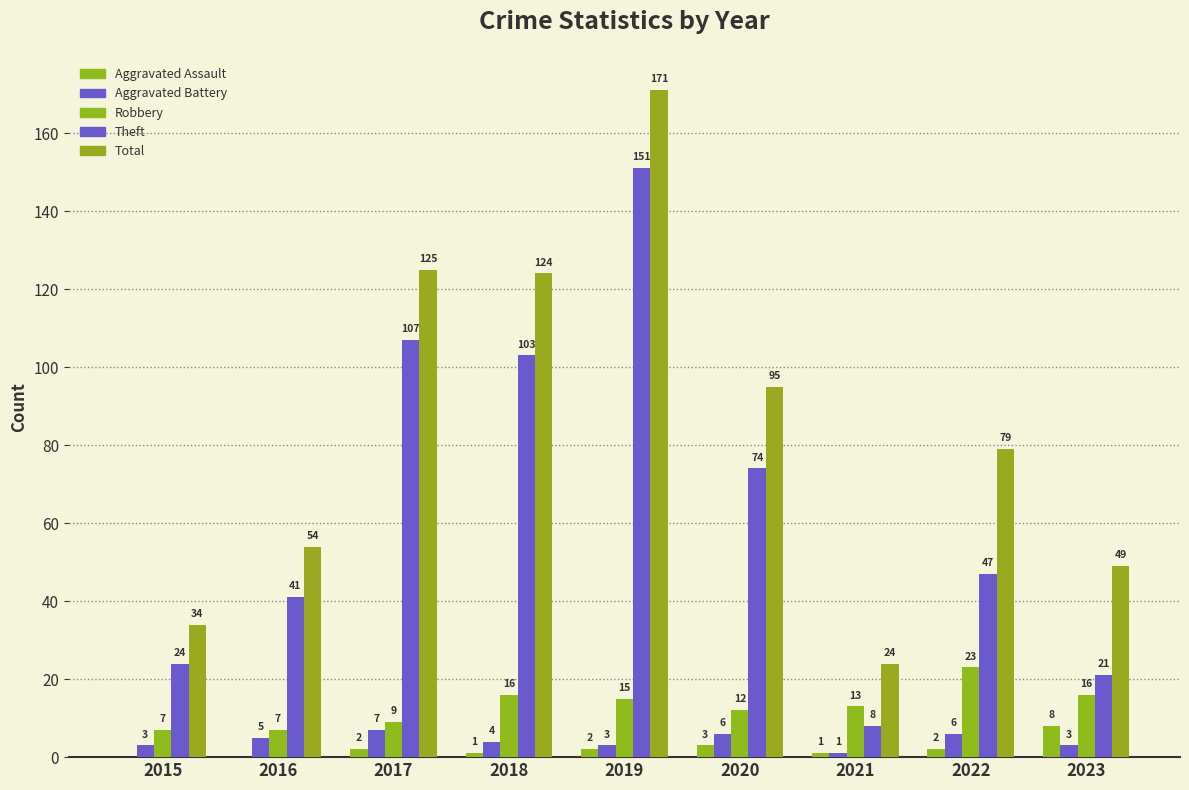

Are the bars horizontal?

No